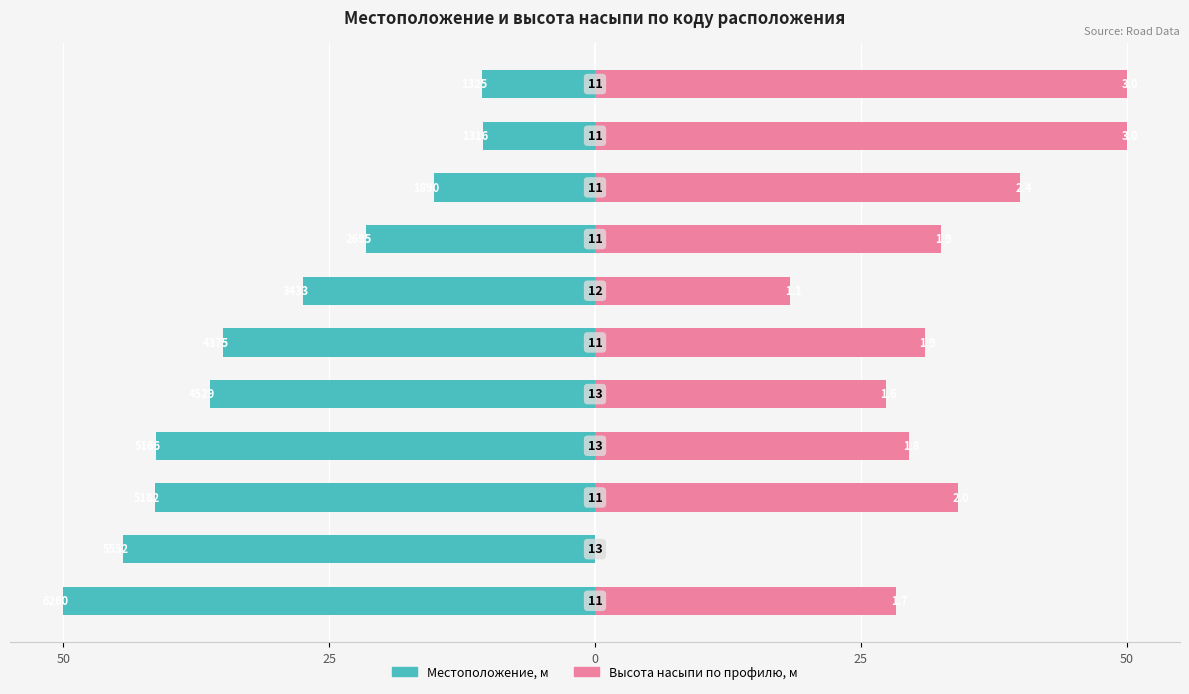

What are all the series names shown in the legend?

Местоположение, м, Высота насыпи по профилю, м